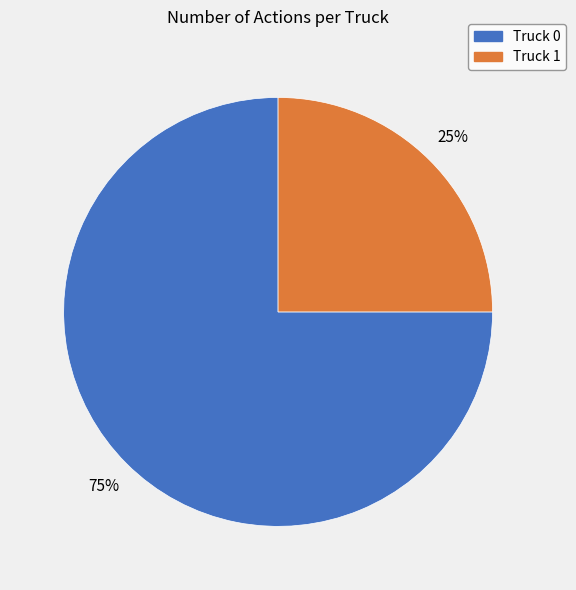

To the nearest percent, what is the average slice percentage?

50%